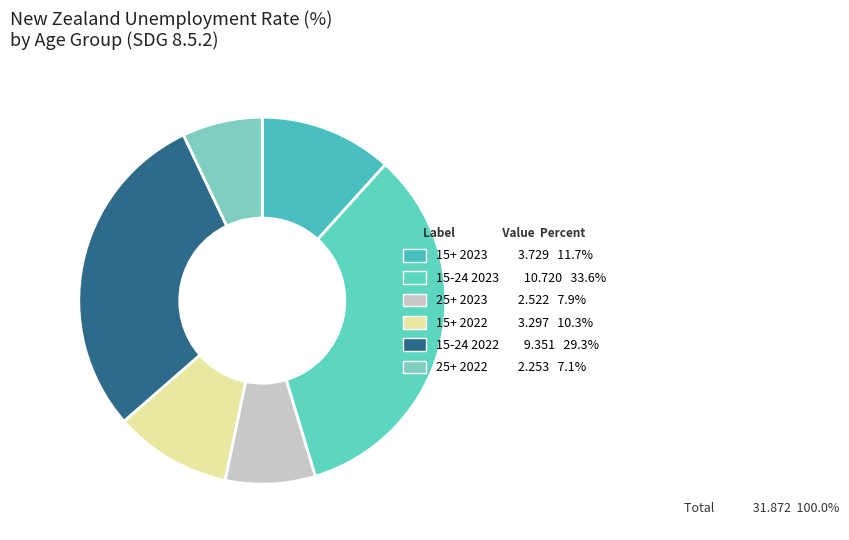

Count the number of slices in the pie.

6